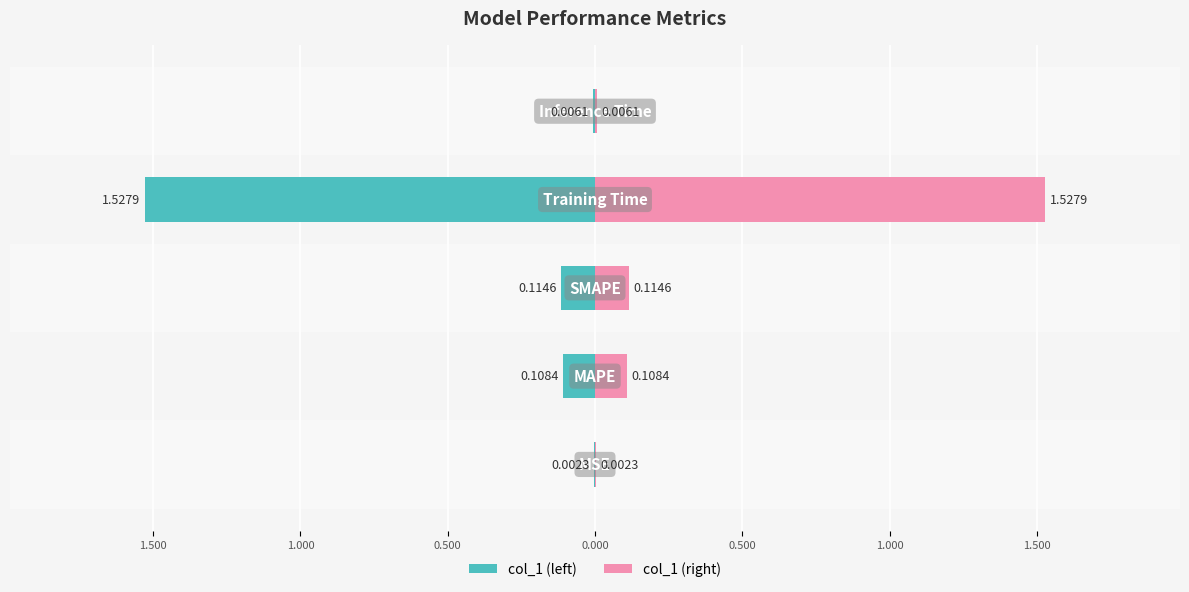

Reading right to left, extract all data points from this chart.

col_1 (left): -0.0	-1.5	-0.1	-0.1	-0.0
col_1 (right): 0.0	1.5	0.1	0.1	0.0